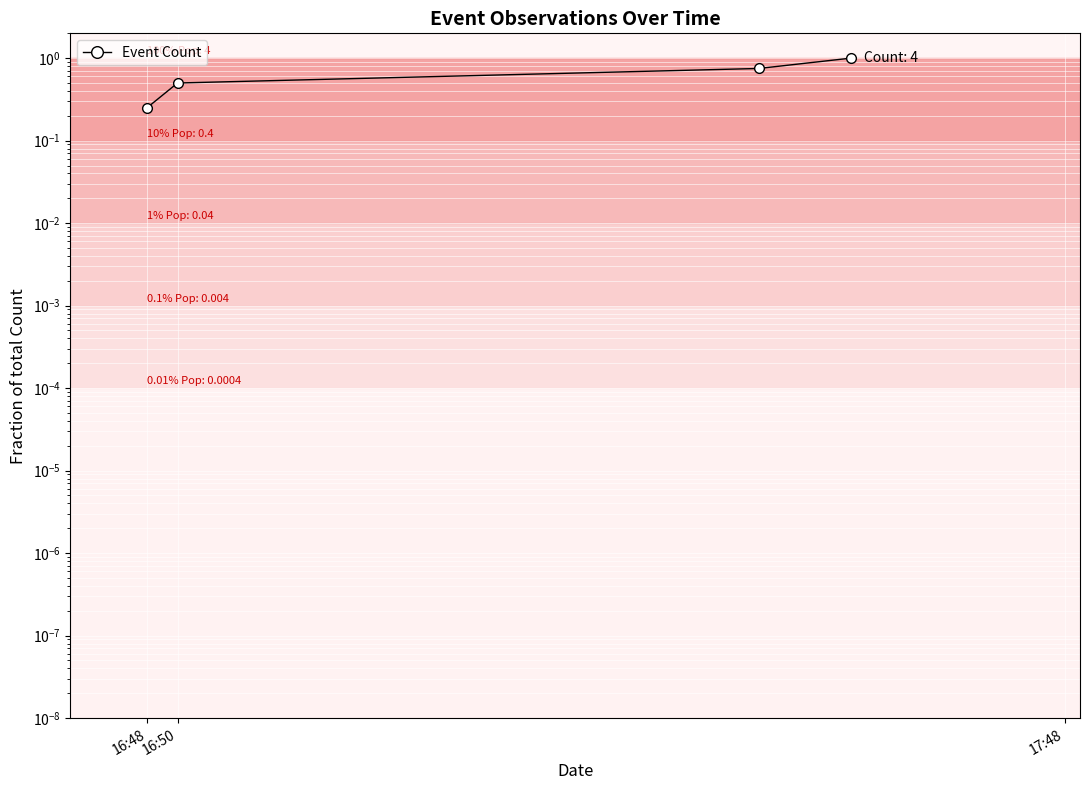

How many lines are shown in the chart?

1